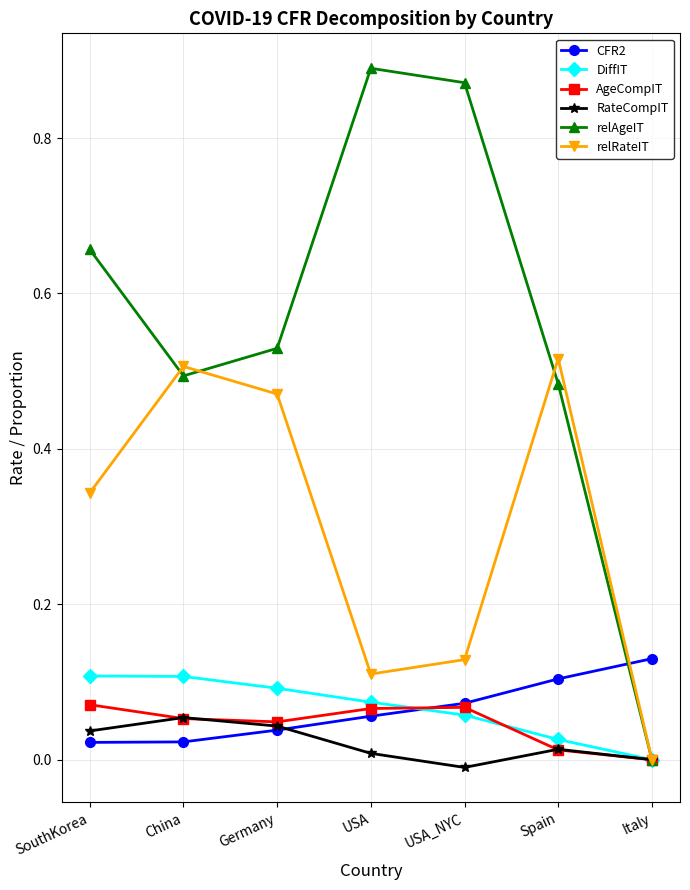

The relRateIT series shows 0.1 at Spain. True or false?

False